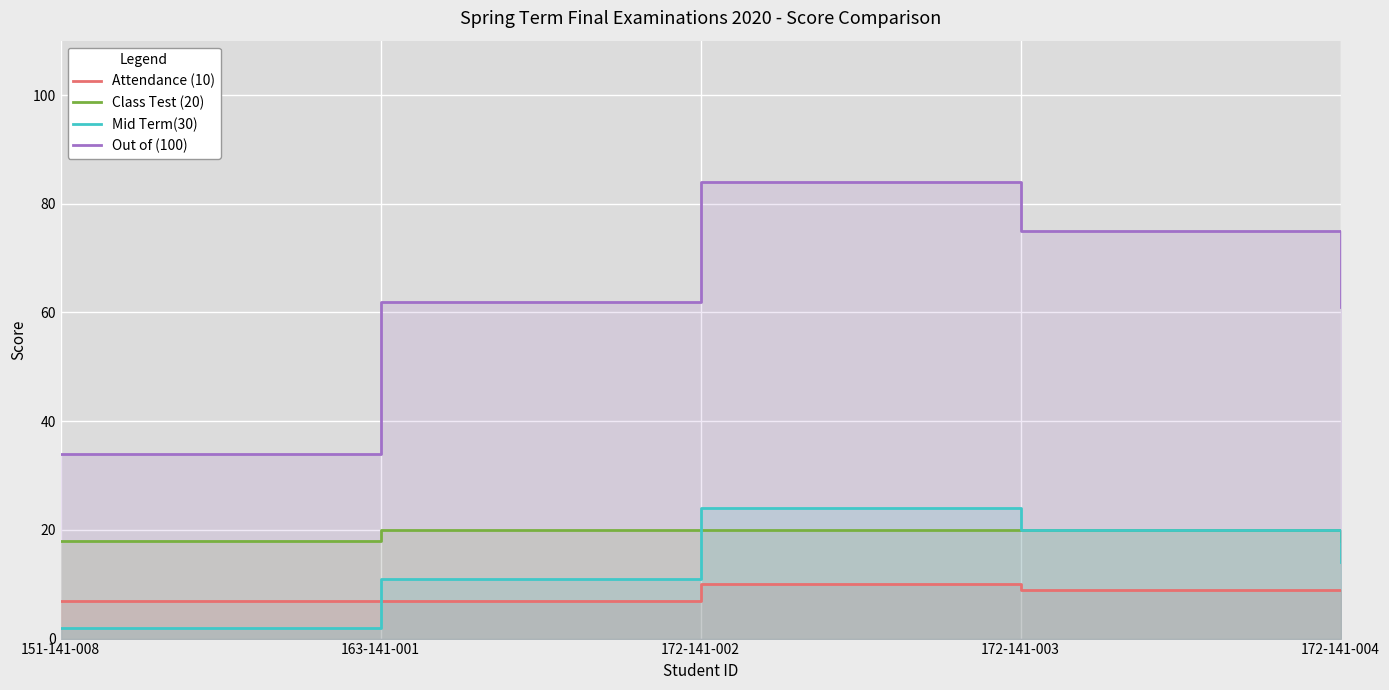

Reading right to left, what are all the values shown in this chart?

Attendance (10): 172-141-004=9	172-141-003=9	172-141-002=10	163-141-001=7	151-141-008=7
Class Test (20): 172-141-004=18	172-141-003=20	172-141-002=20	163-141-001=20	151-141-008=18
Mid Term(30): 172-141-004=14	172-141-003=20	172-141-002=24	163-141-001=11	151-141-008=2
Out of (100): 172-141-004=61	172-141-003=75	172-141-002=84	163-141-001=62	151-141-008=34